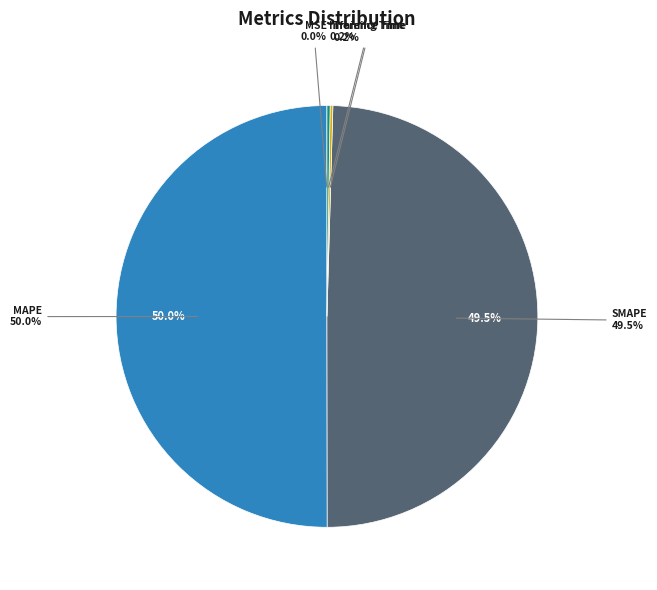

What percentage is the MAPE slice, to the nearest percent?

50%